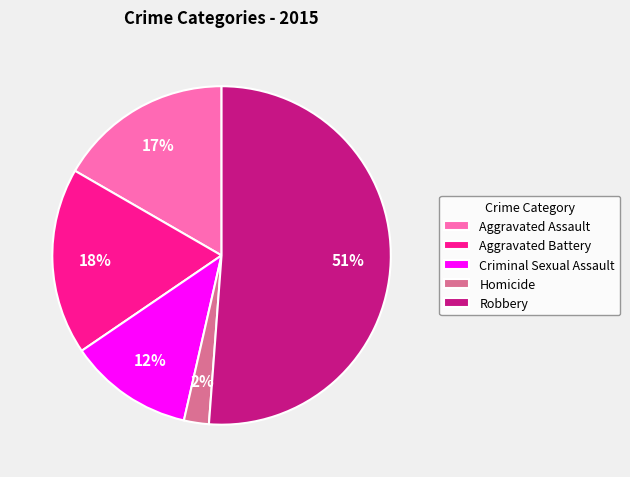

How many slices are in this pie chart?

5